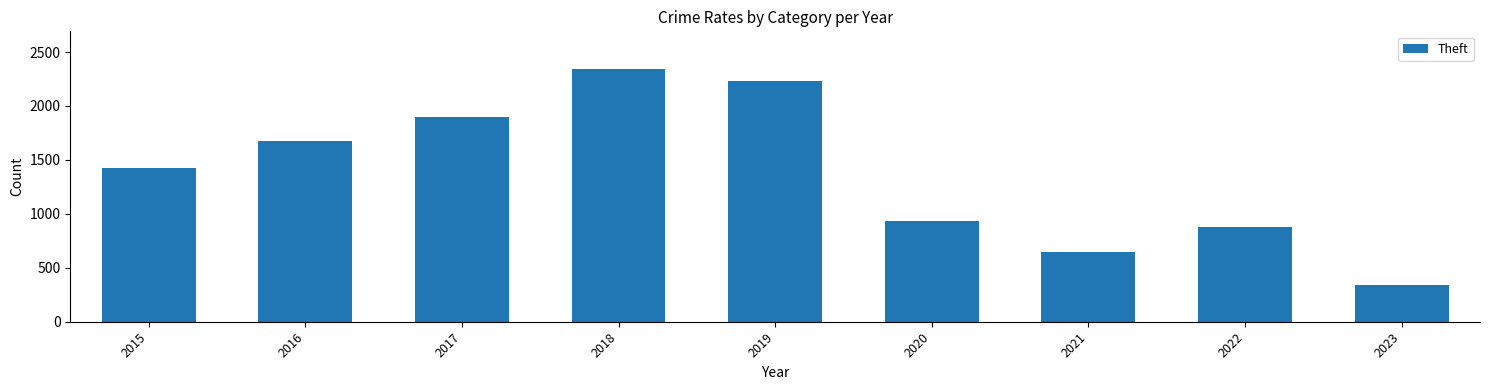

Are the bars grouped side by side (vs. stacked)?

No